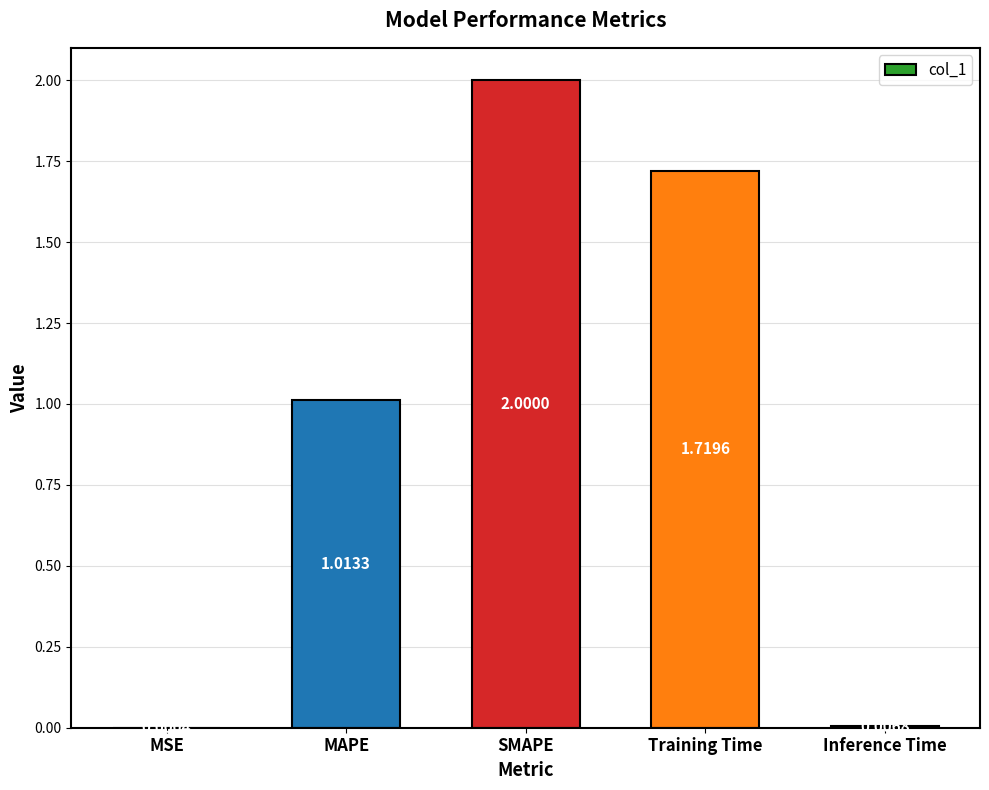

What is the sum of all values?

4.7